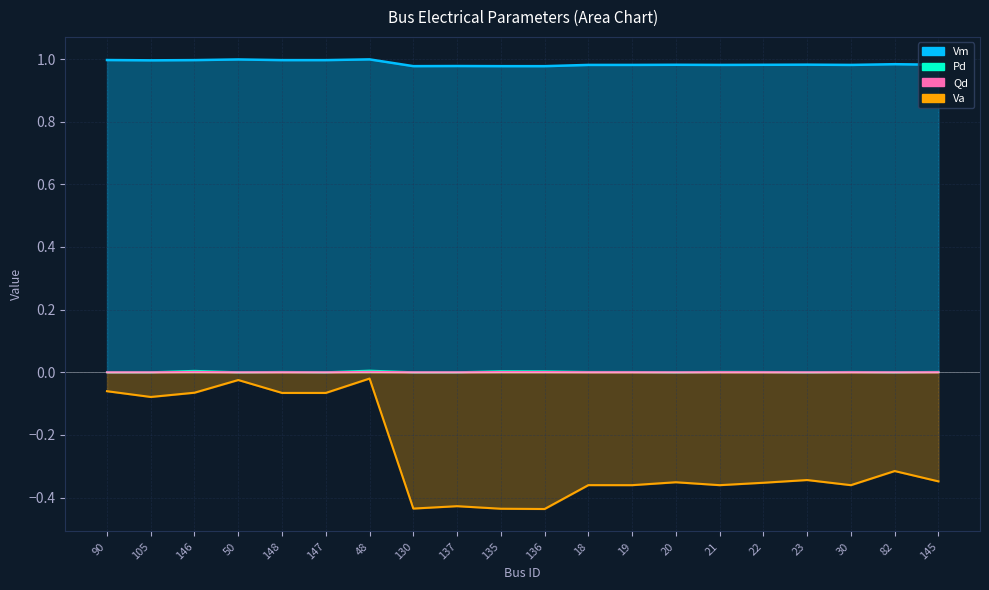

What is the label of the 15th point from the left?

21